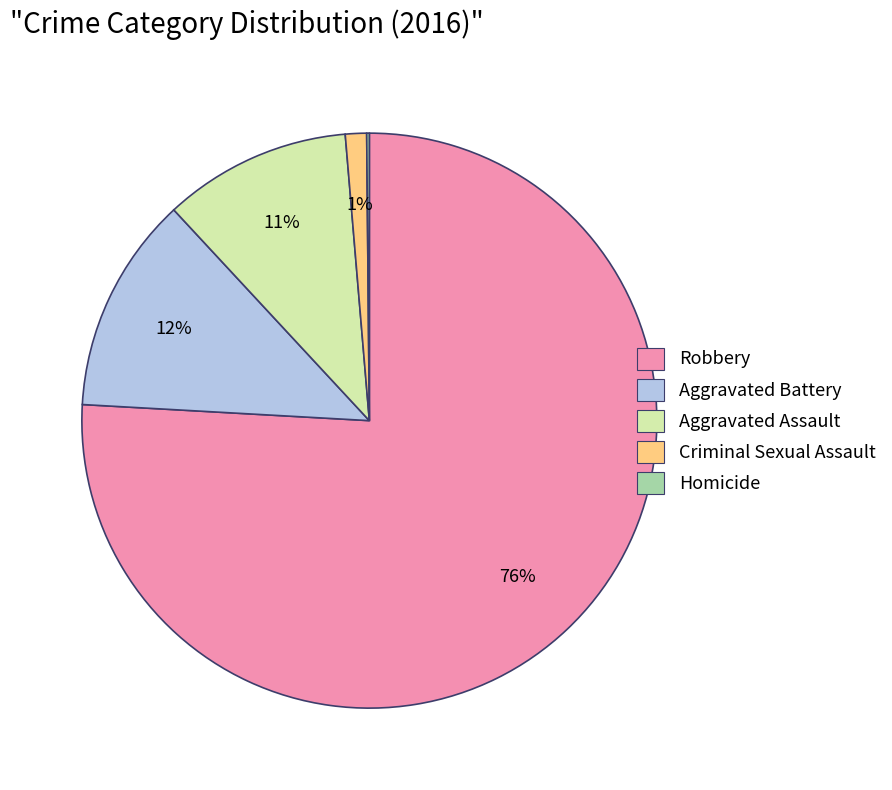

To the nearest percent, what is the difference between the largest and smallest slice percentages?

76%